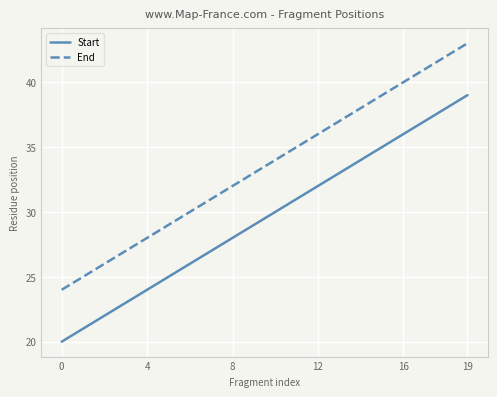

Which series has the largest total across all categories?

End